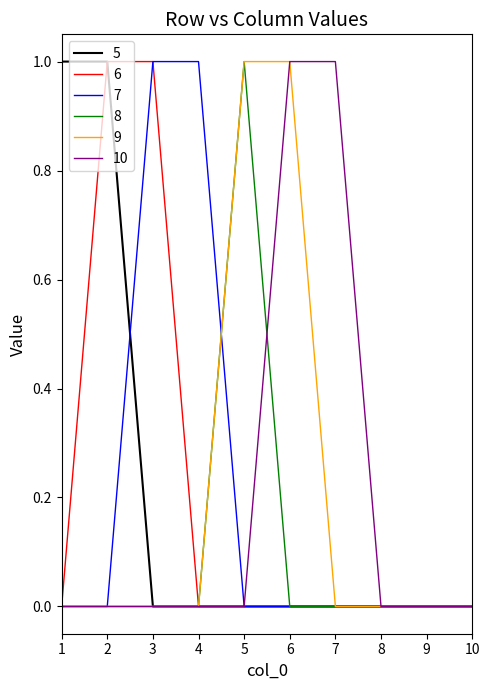

The 7 series shows 1 at 9. True or false?

False